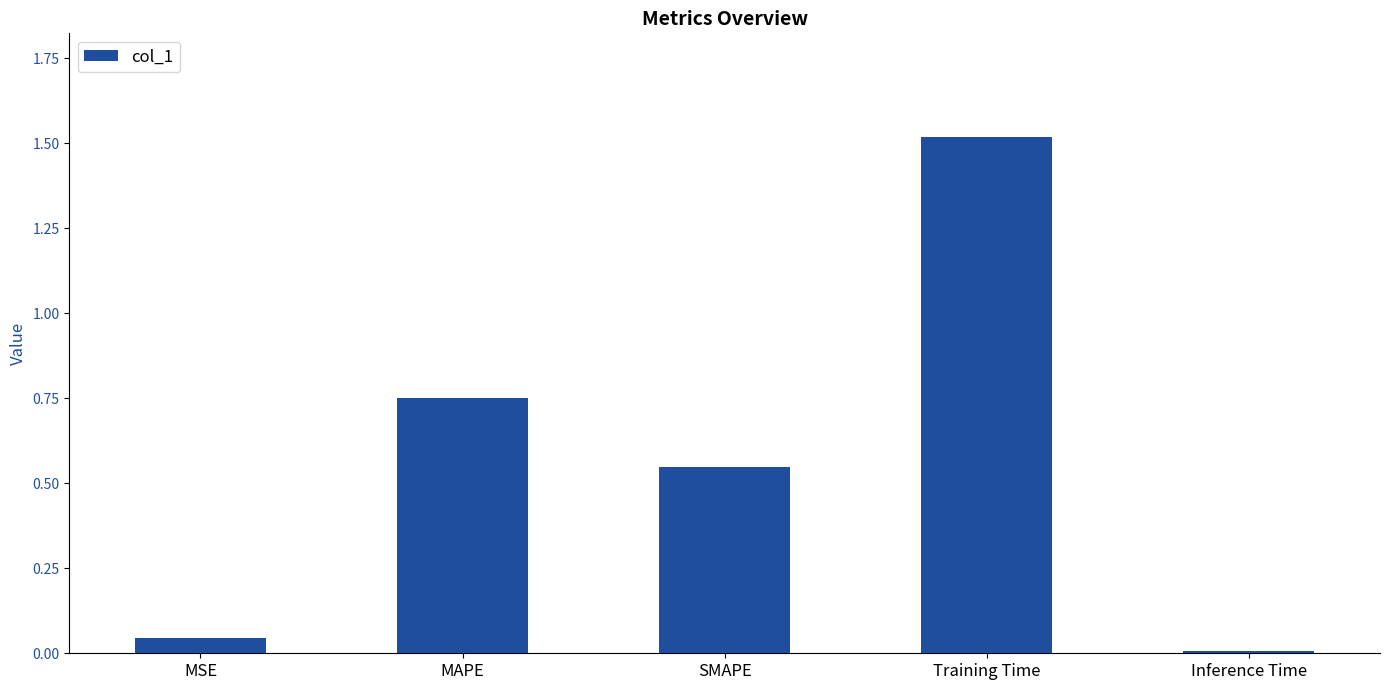

How many categories are shown in the chart?

5